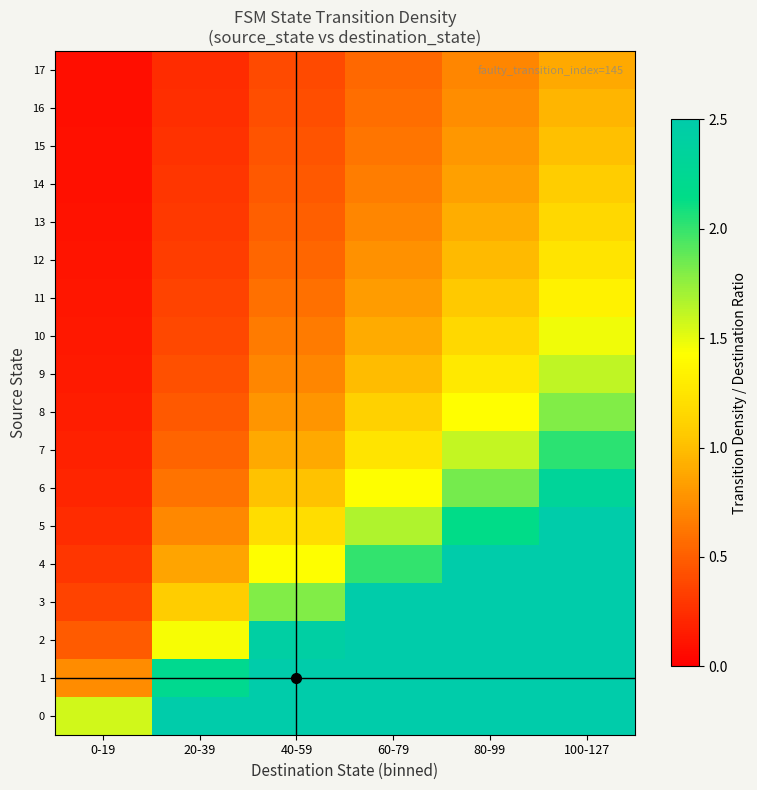

Between 20-39 and 80-99, which is larger?

80-99